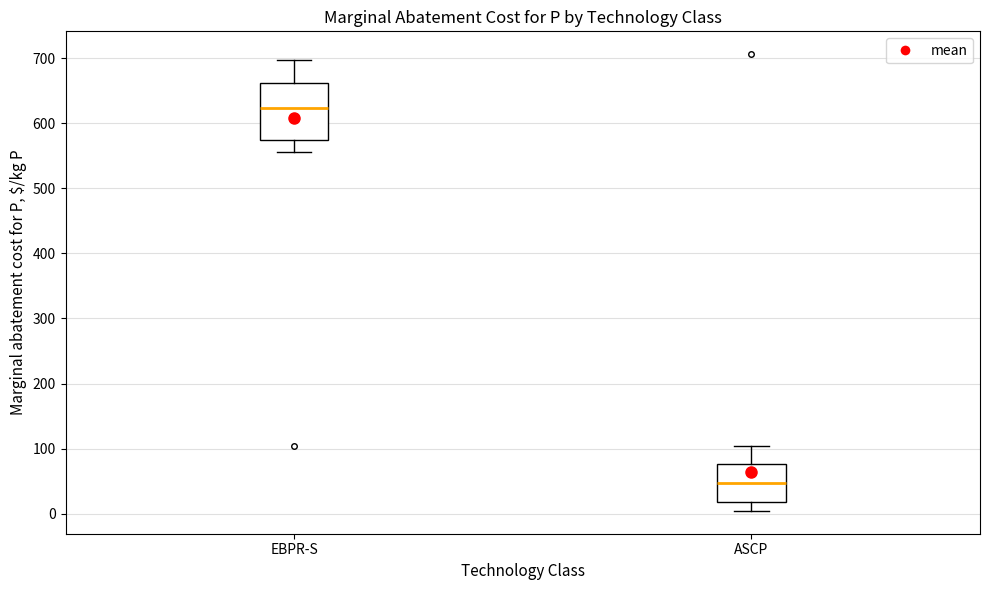

Reading left to right, read every box against the y-axis: the position of its median line, the range the box covers, and the ends of its whiskers. The values are not printed on the chart, so give them approximately, as read against the axis.

EBPR-S: median 620, box 570 to 660, whiskers 560 to 700
ASCP: median 50, box 20 to 80, whiskers 0 to 100